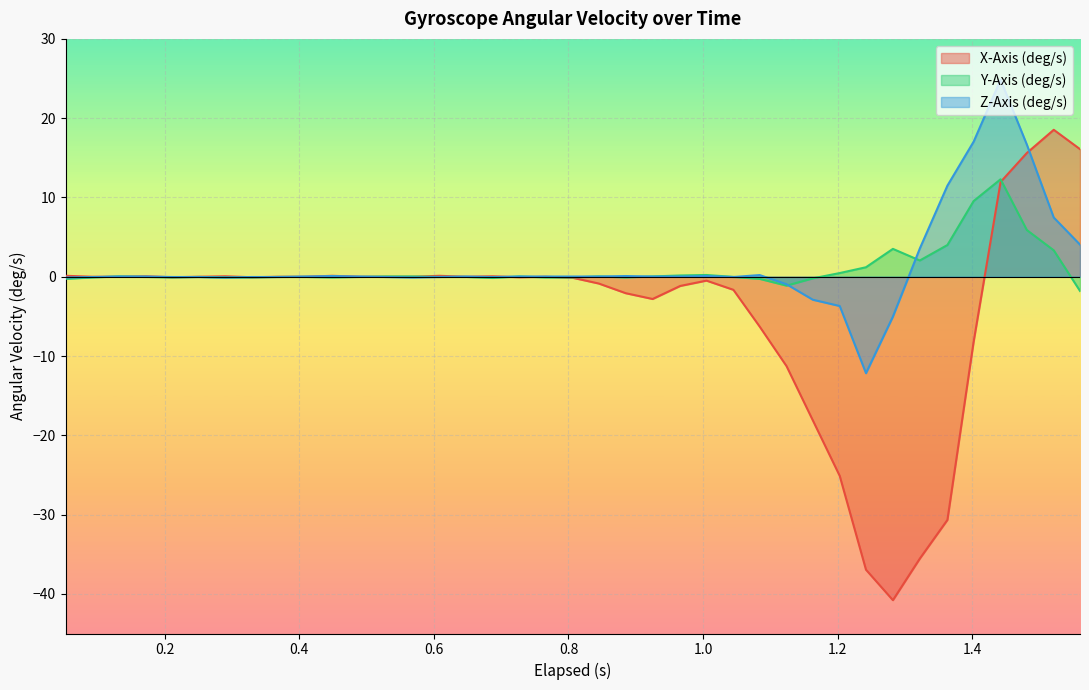

How many interior local peaks does the Z-Axis (deg/s) series have?

6